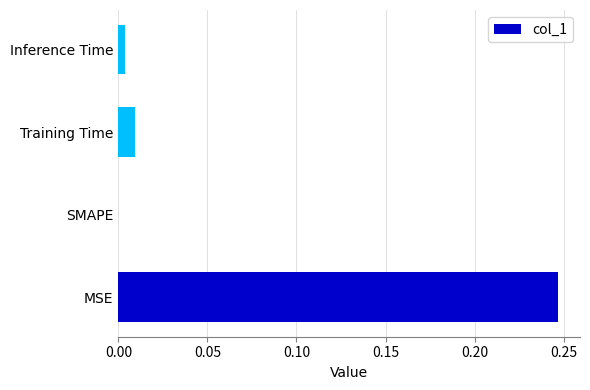

Which has a higher value, Inference Time or Training Time?

Training Time